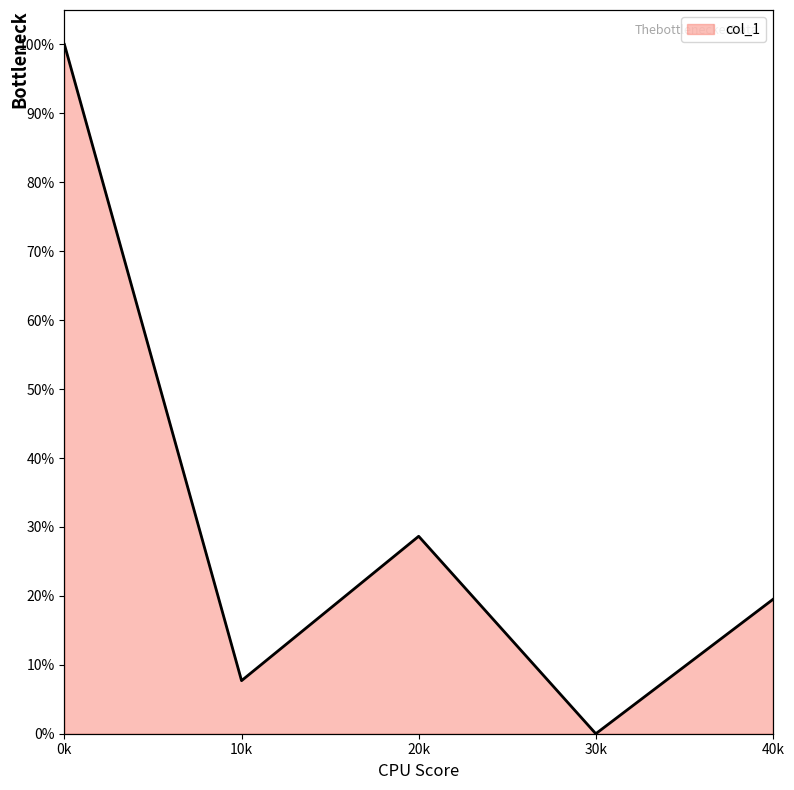

Where is the data nearest to the value 50?

2